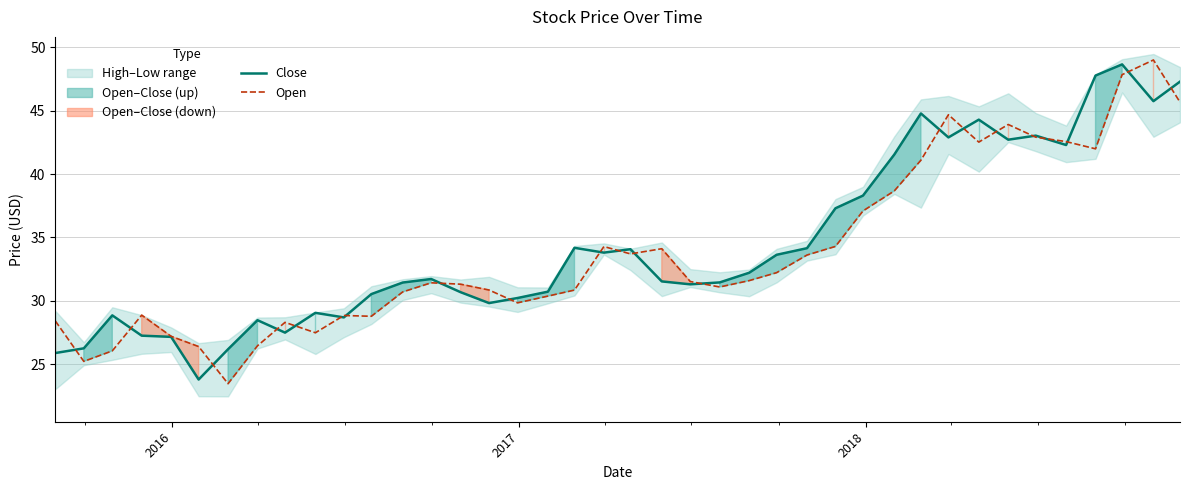

In Open, how many points are higher than both neighbors (excluding endpoints)?

9